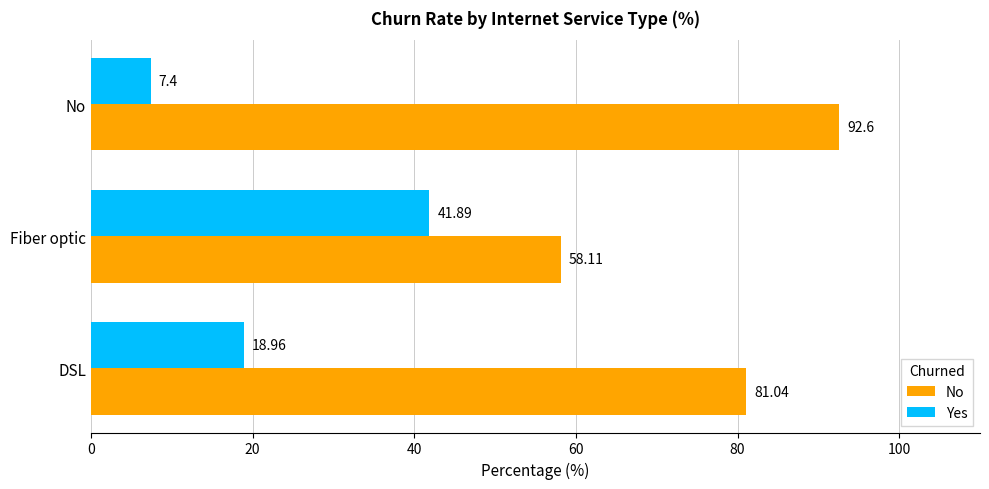

Rank the series by their maximum value, from lowest to highest.

Yes, No